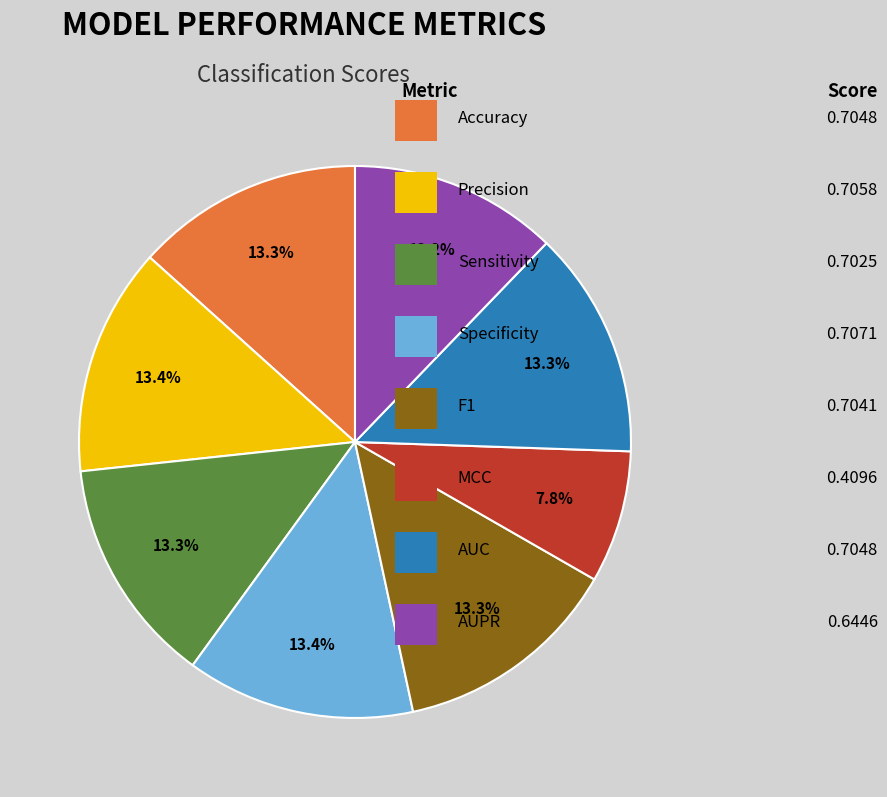

Is there any slice that represents more than half of the pie?

No